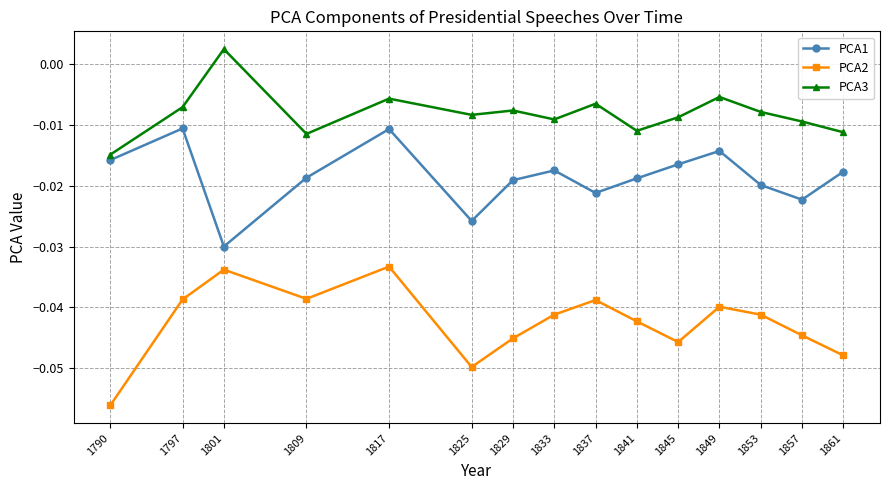

Which category has the lowest value in the PCA2 series?

1790